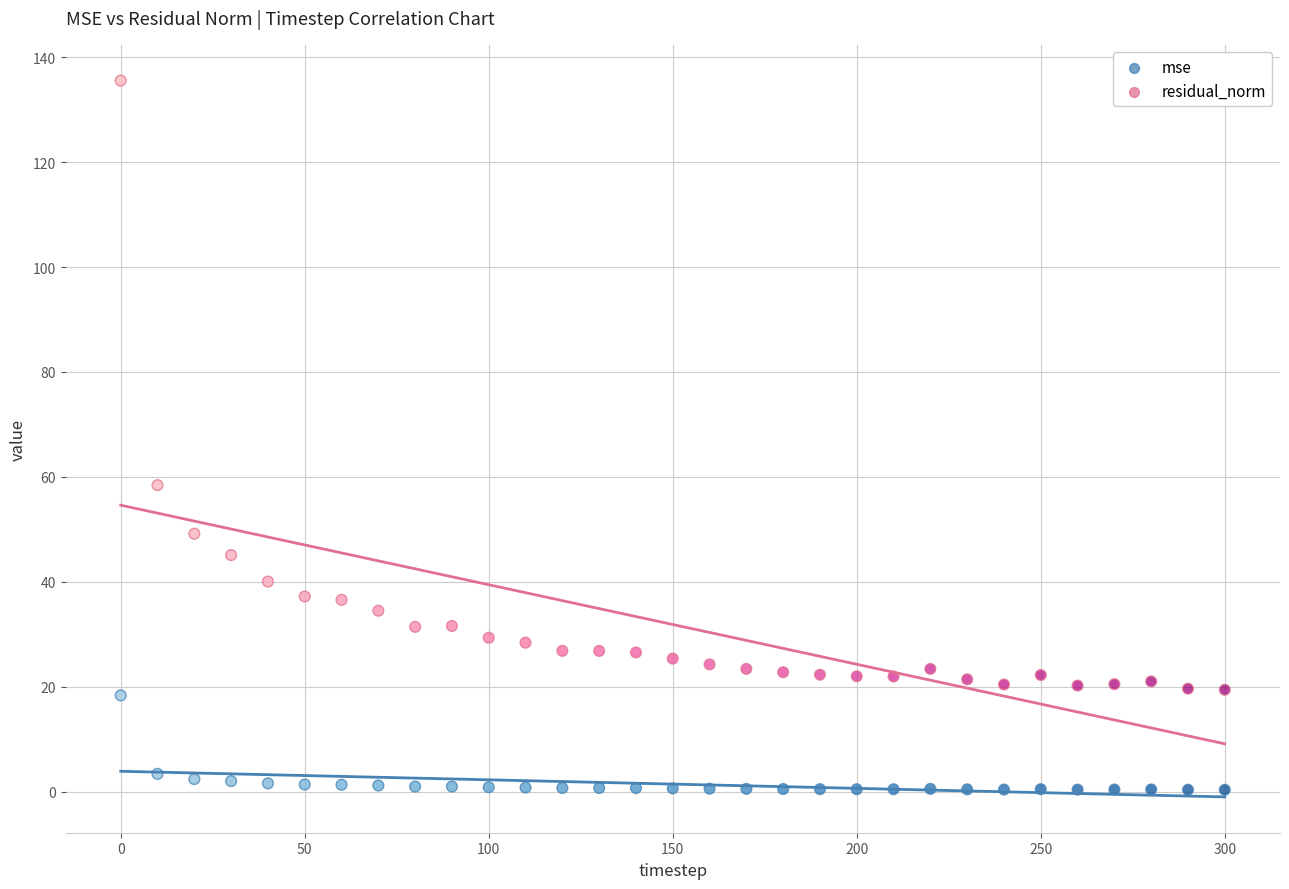

What are all the series names shown in the legend?

mse, residual_norm